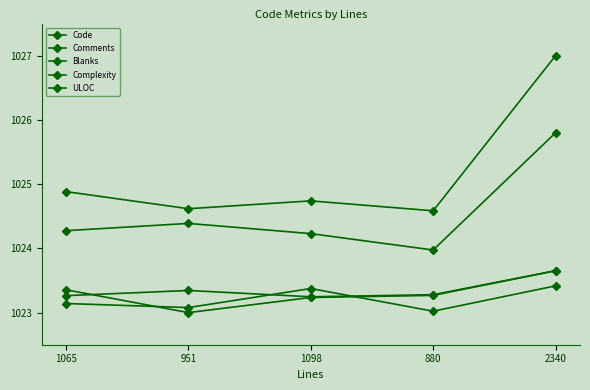

What is the highest value of the Complexity series?

1023.7